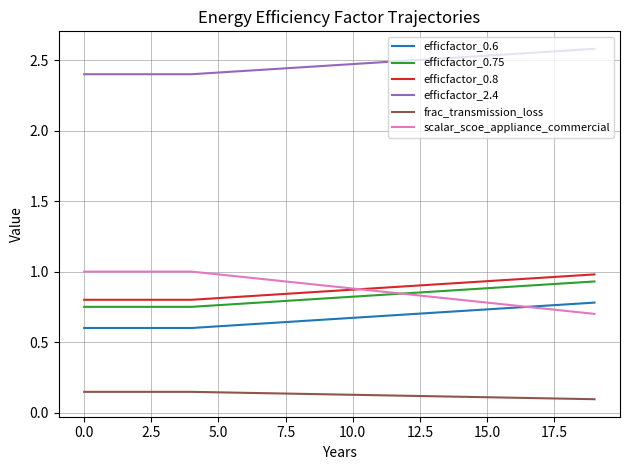

True or false: frac_transmission_loss and efficfactor_0.8 intersect in this chart.

False